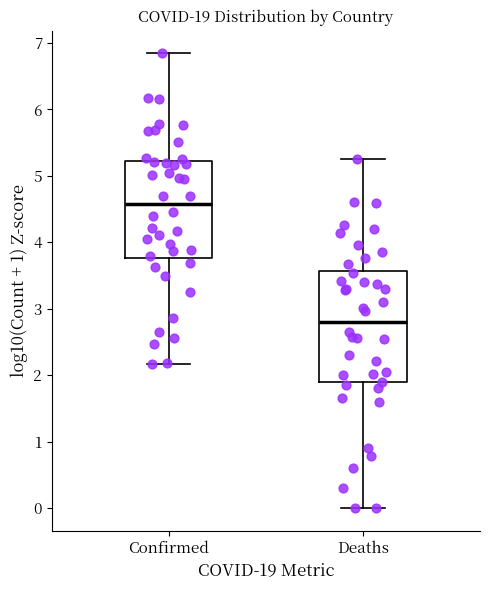

Reading left to right, transcribe this box plot: for each box, give where its median line is, the range the box spans, and where its two whiskers end, as read against the y-axis. The values are not printed on the chart, so give them approximately, as read against the axis.

Confirmed: median 4.6, box 3.8 to 5.2, whiskers 2.2 to 6.8
Deaths: median 2.8, box 1.9 to 3.6, whiskers 0.0 to 5.3